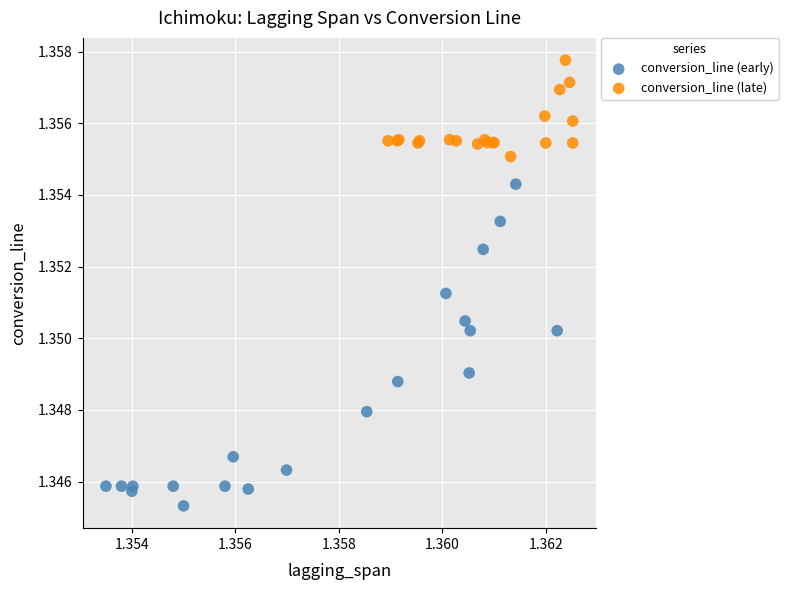

Which series reaches the minimum Y coordinate?

conversion_line (early)